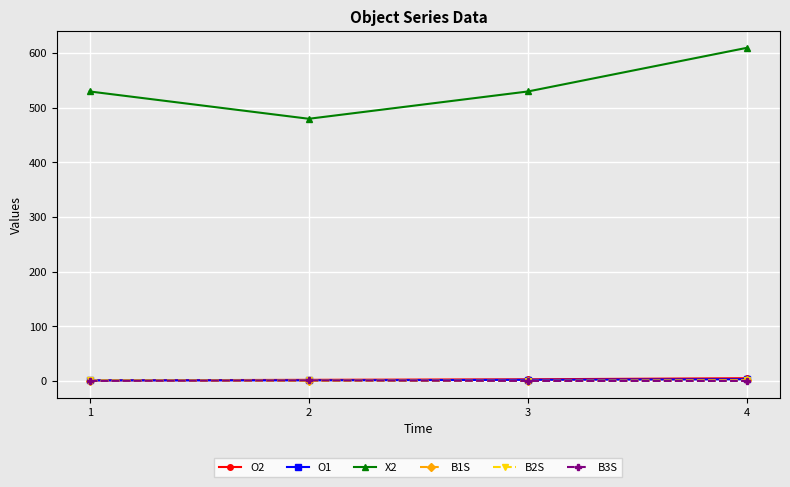

Count the number of categories in the chart.

4